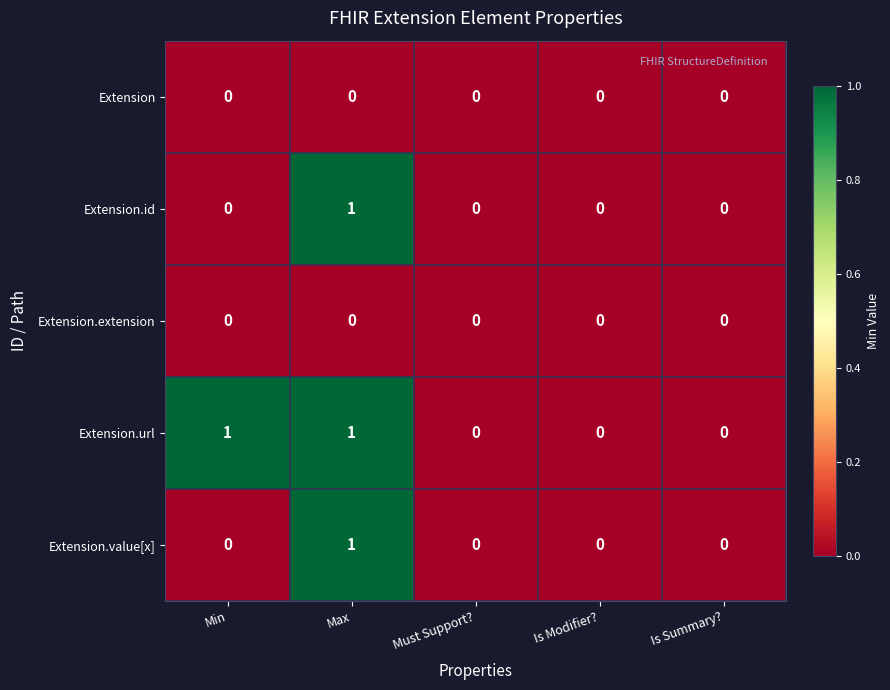

At which label does Extension.value[x] reach its peak?

Max